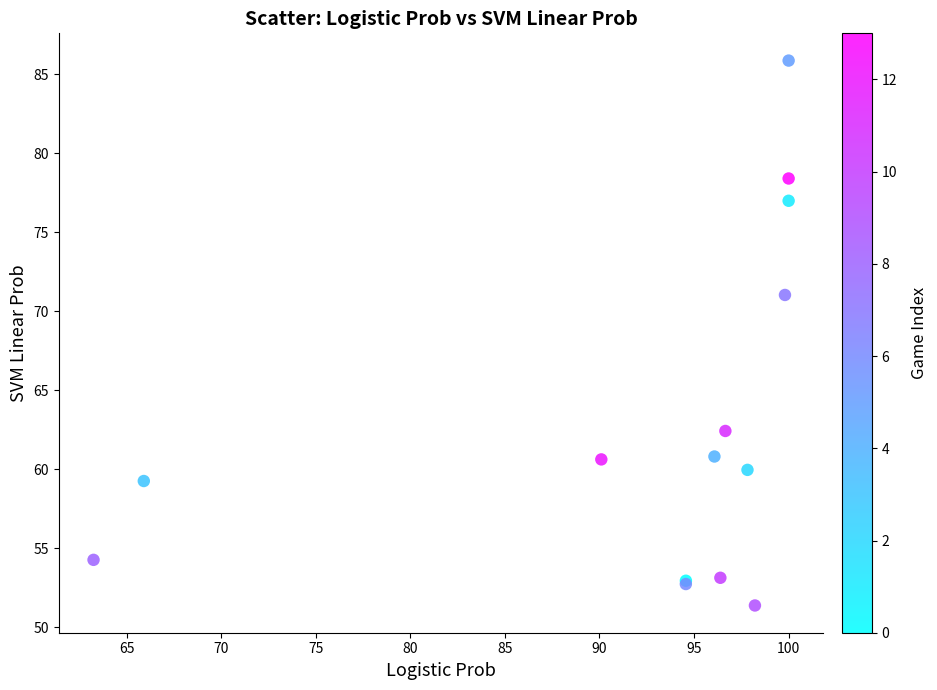

What Y value in the scatter plot is closest to 68?

71.0